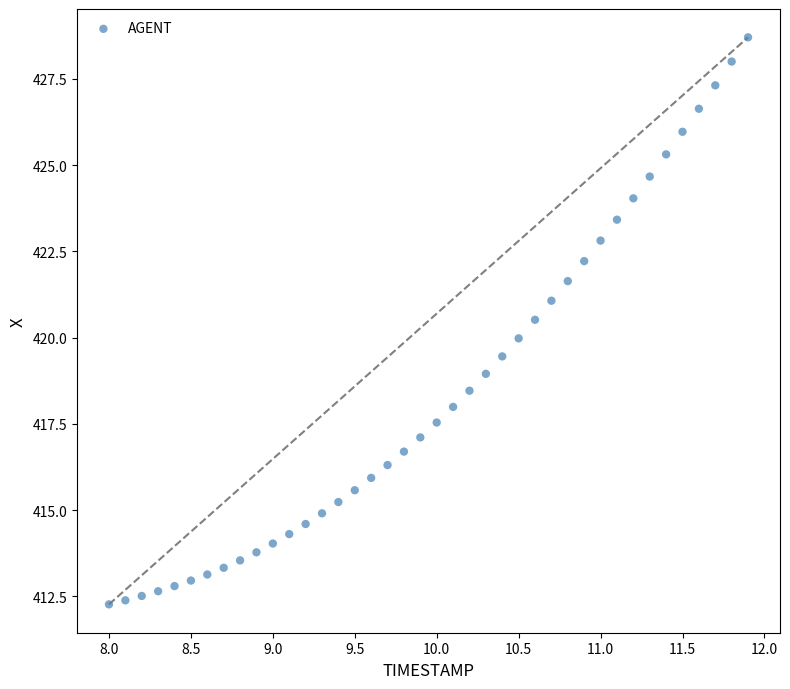

What is the range of Y values (max minus min)?

16.4